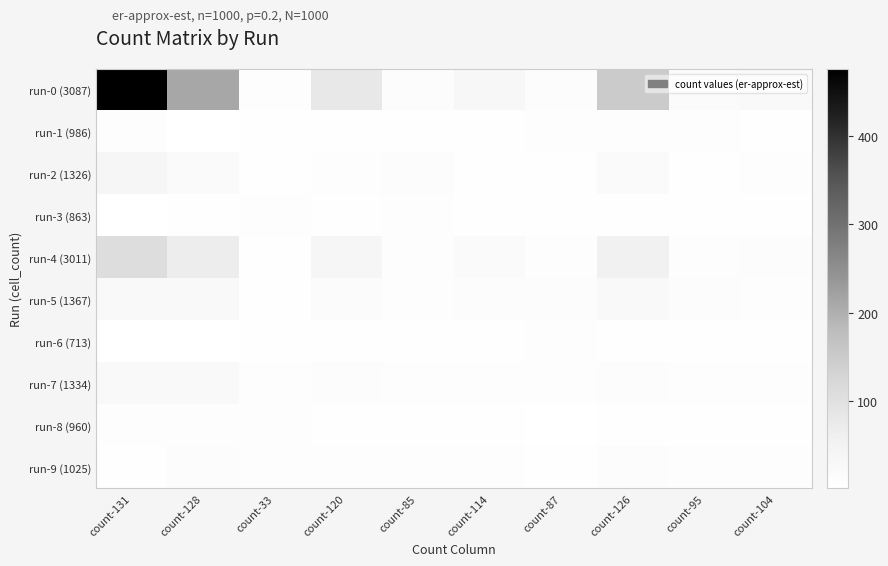

What is the total value across all series at count-131?

691